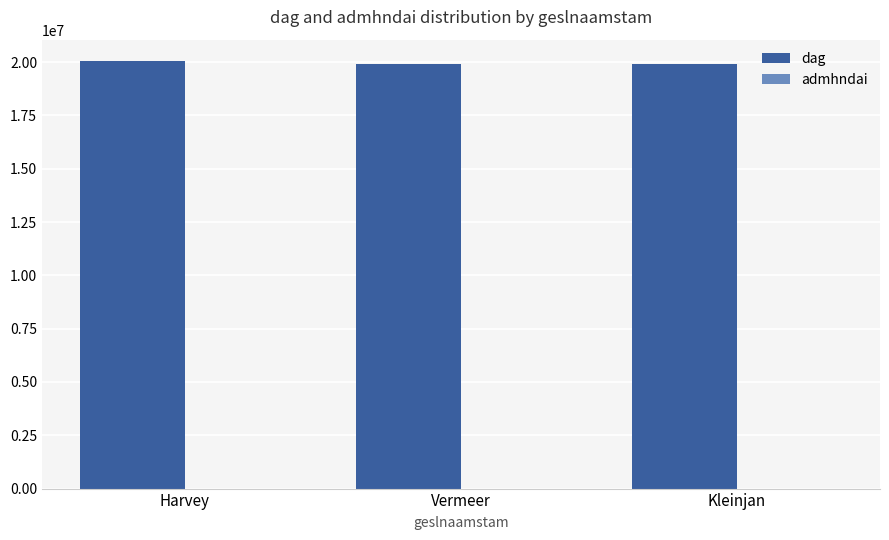

The dag series shows 32420660 at Vermeer. True or false?

False